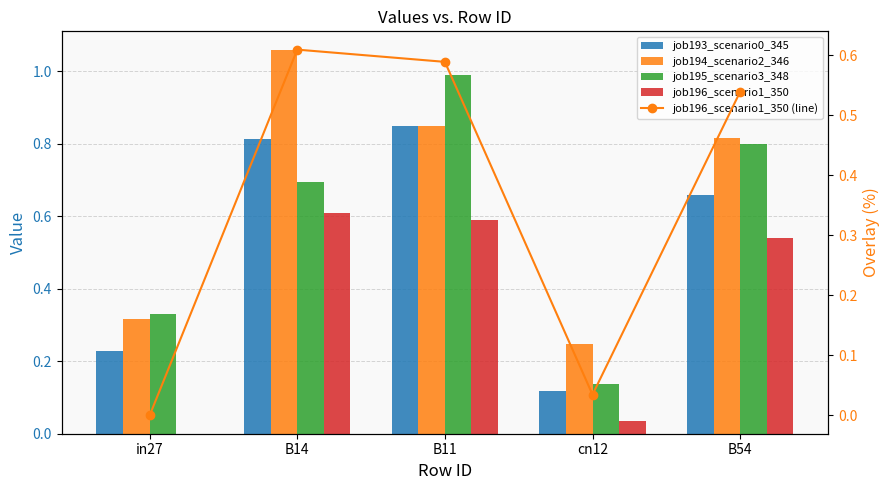

What are all the series names shown in the legend?

job193_scenario0_345, job194_scenario2_346, job195_scenario3_348, job196_scenario1_350, job196_scenario1_350 (line)